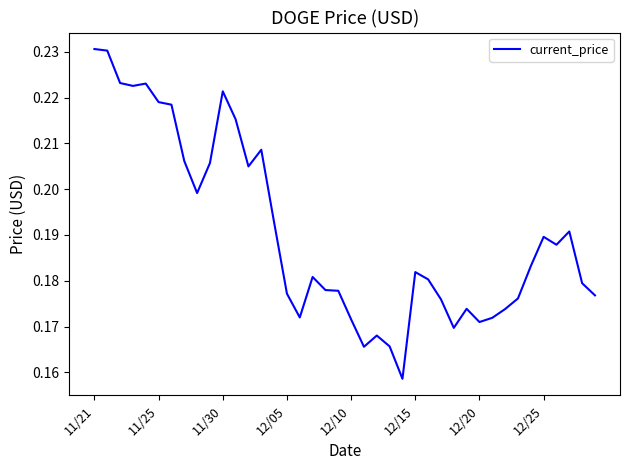

Where is the data nearest to the value 0?

24